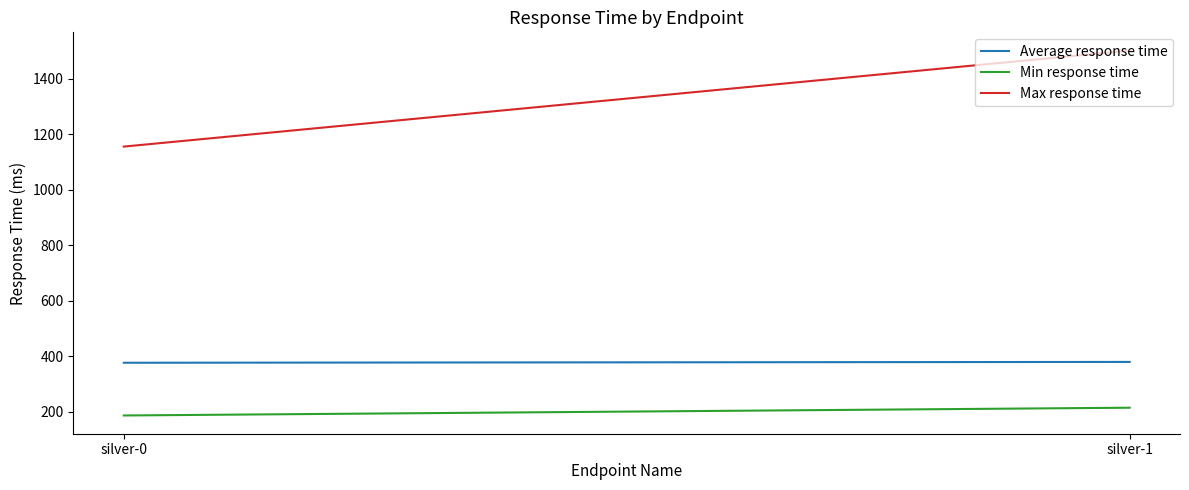

What is the difference between the Max response time values at silver-1 and silver-0?

346